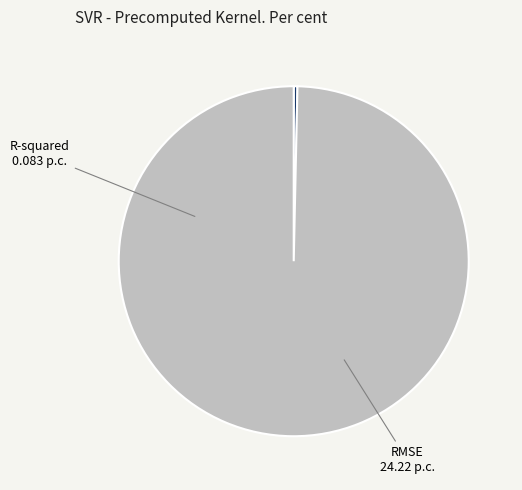

Which has a higher value, RMSE or R-squared?

RMSE